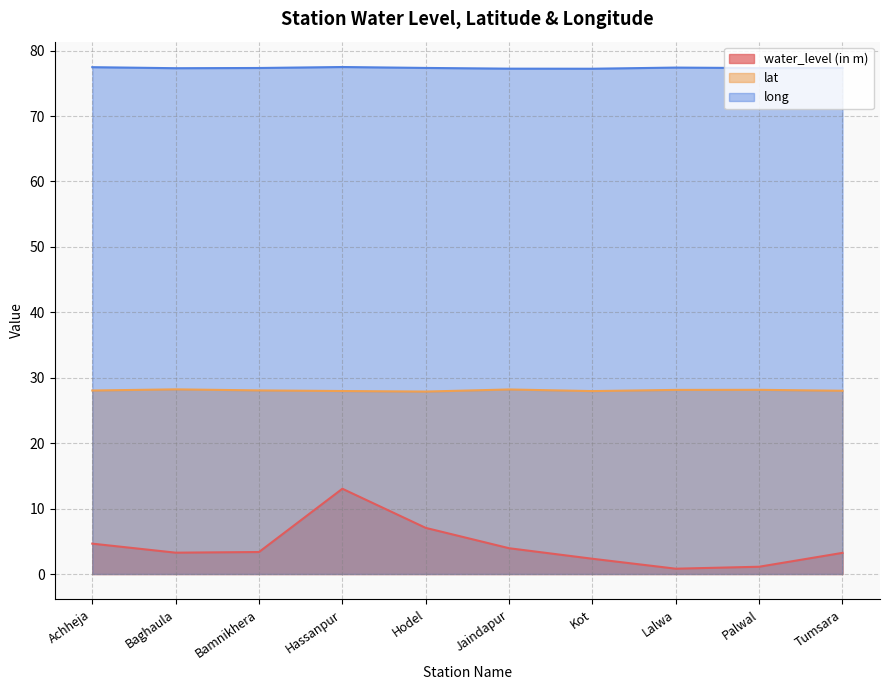

What are all the series names shown in the legend?

water_level (in m), lat, long